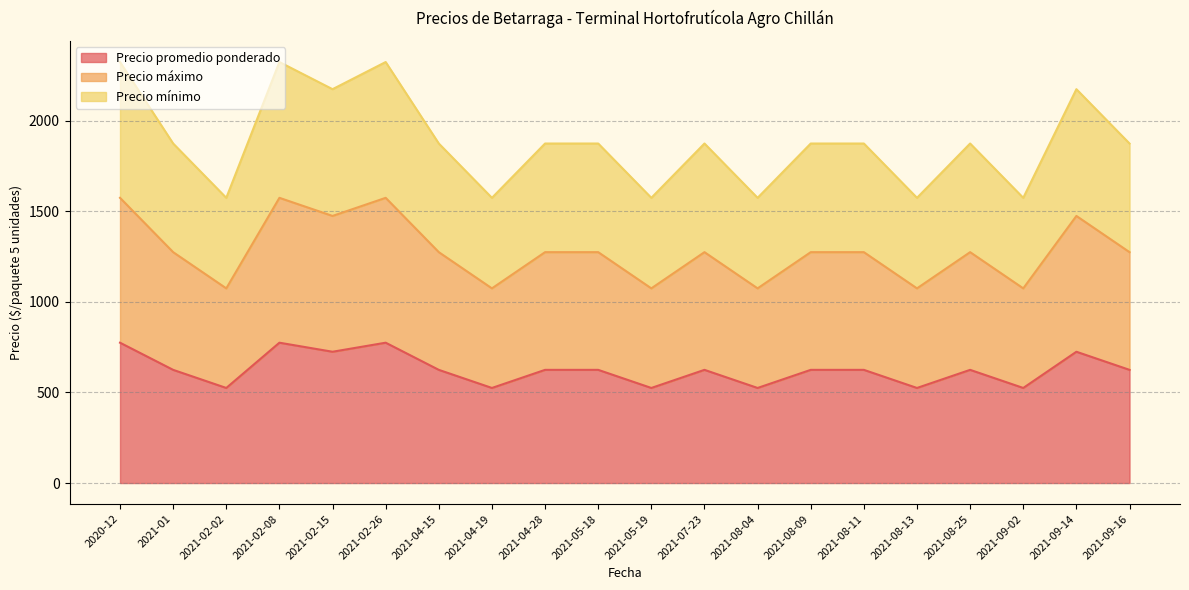

Where is the first local minimum for Precio mínimo?

2021-02-02